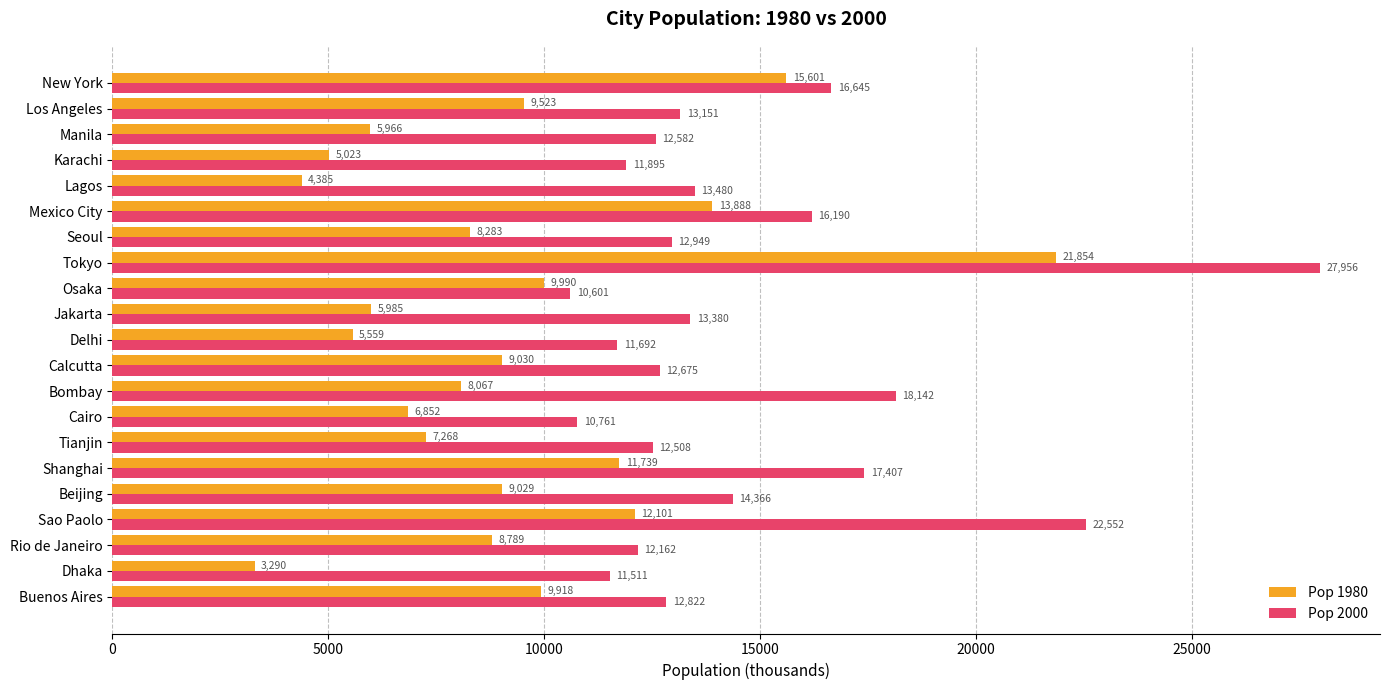

Which series changed the most between Tianjin and Seoul?

Pop 1980